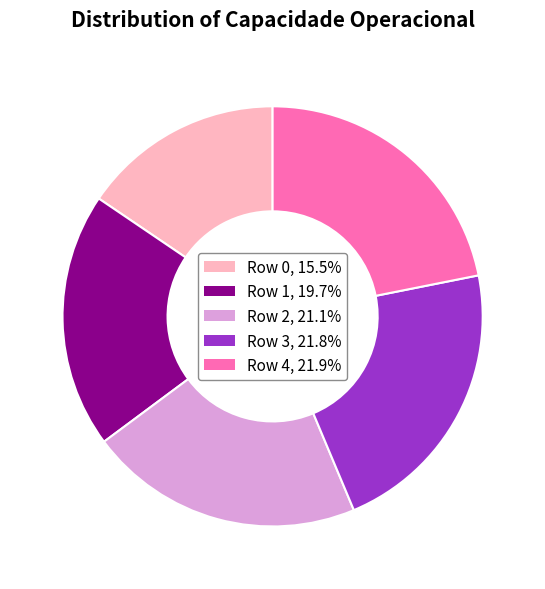

Which has a higher value, Row 0 or Row 4?

Row 4